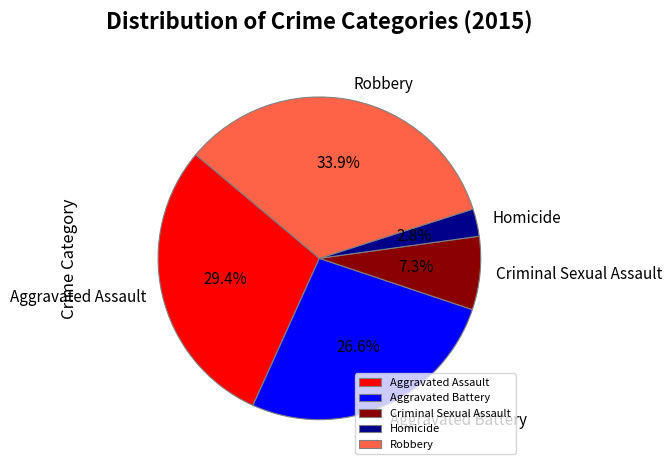

What is the ratio of the value at Robbery to the value at Aggravated Battery?

1.3